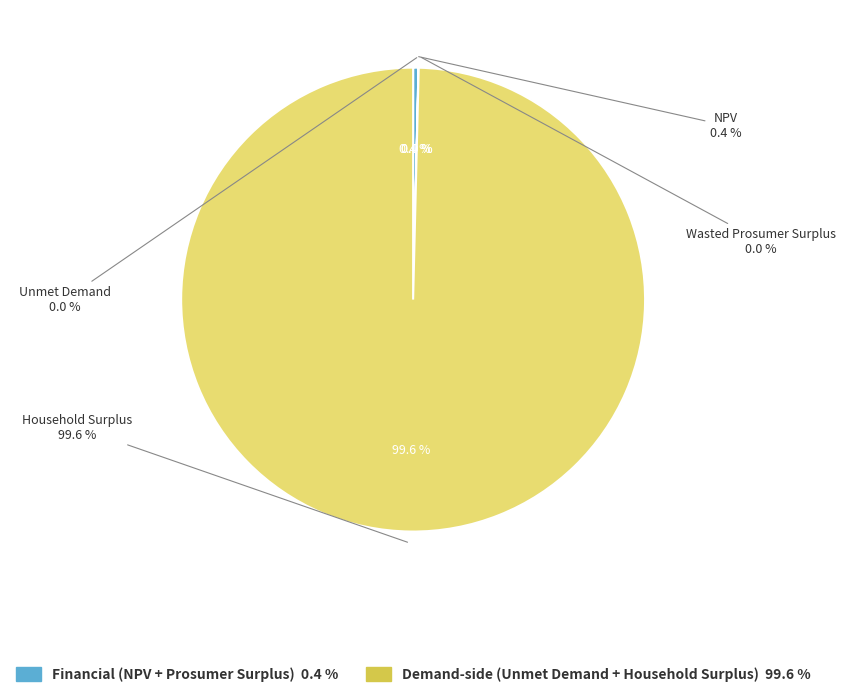

Which category has the smallest portion of the pie?

Unmet Demand